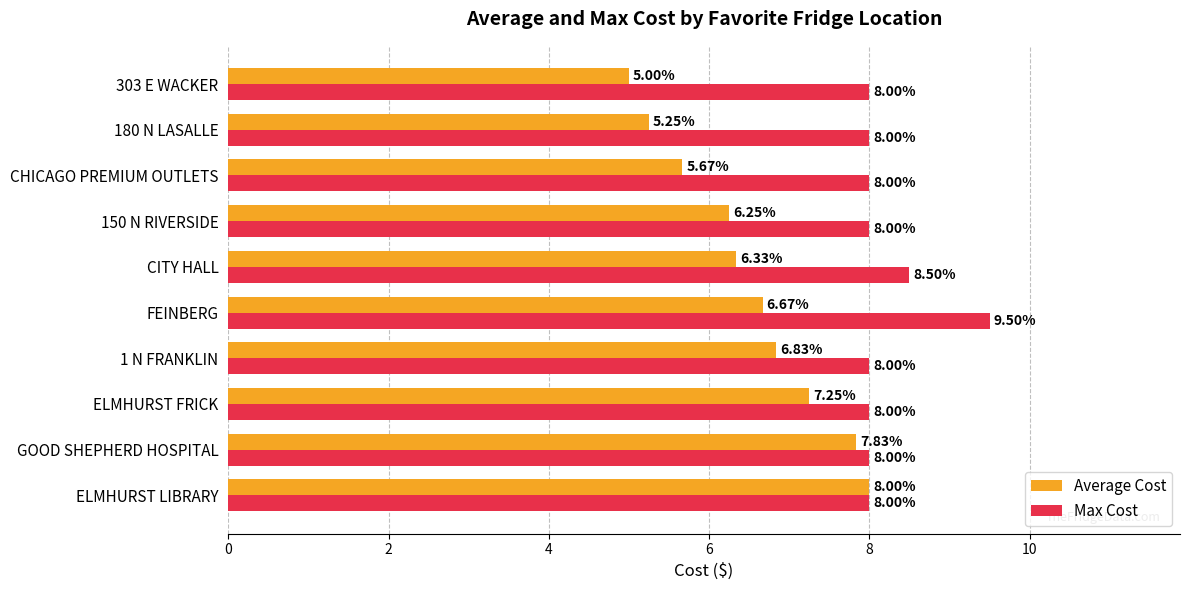

What is the difference between the maximum and minimum values in the Average Cost series?

3.0